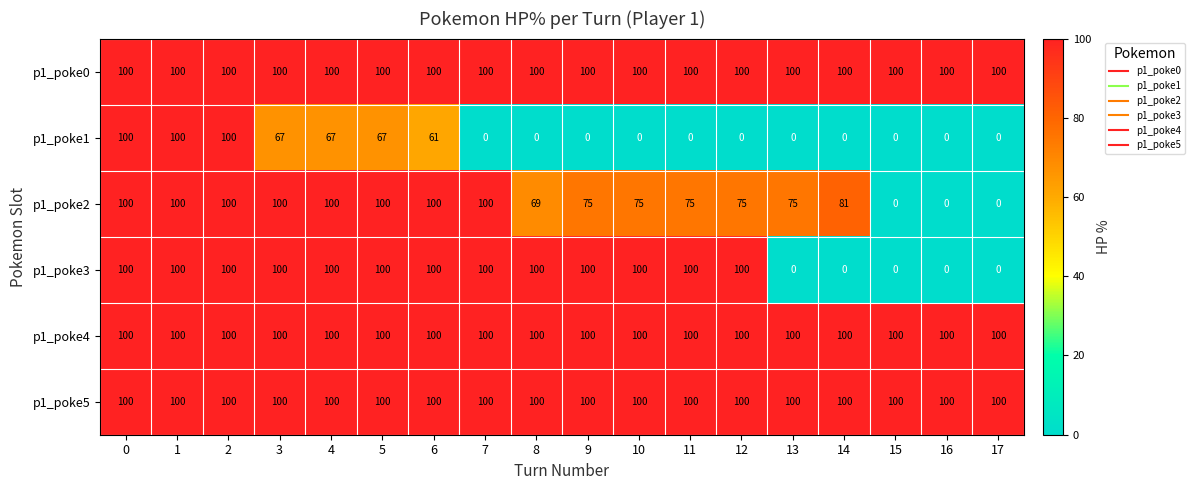

How many values in p1_poke3 are above zero?

13